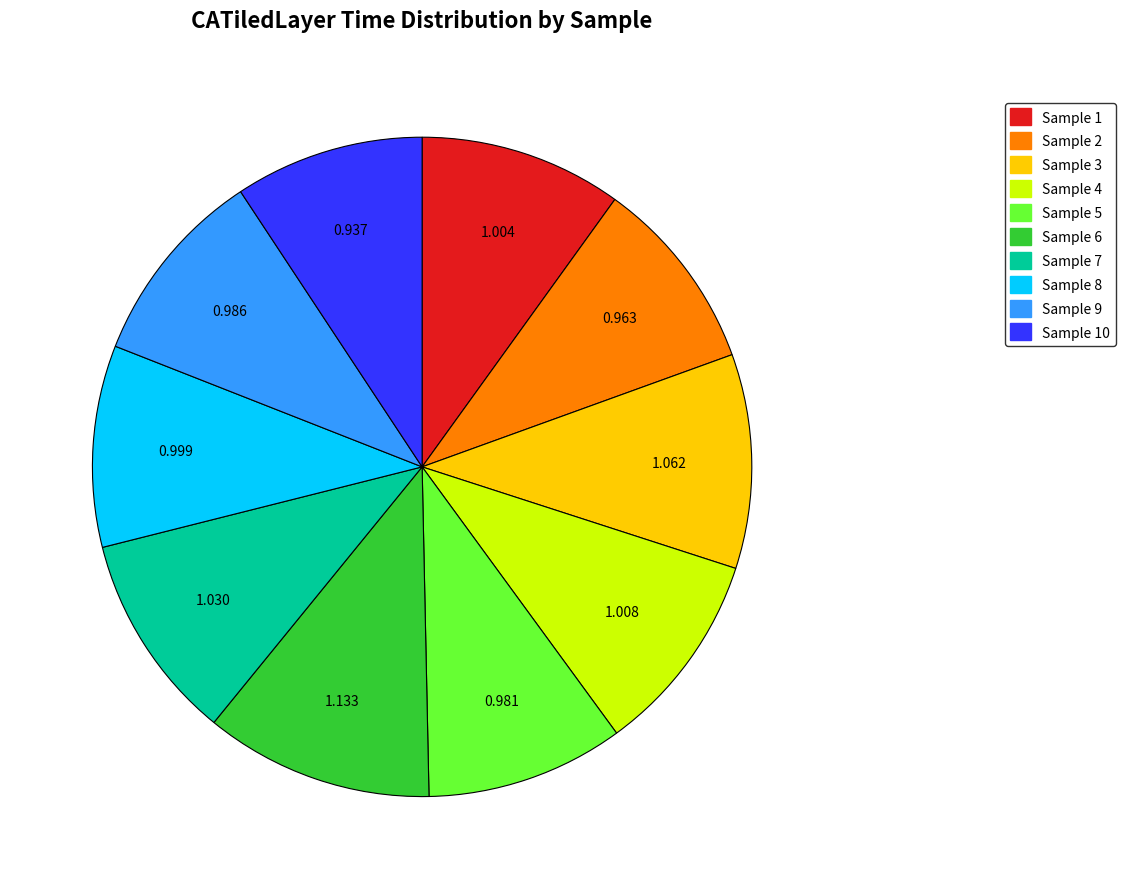

Is there any slice that represents more than half of the pie?

No